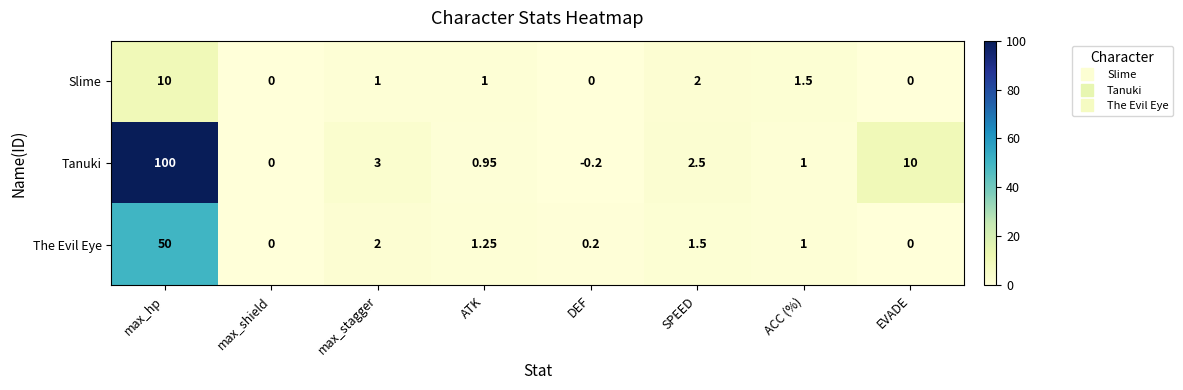

At which label does The Evil Eye first exceed 1?

max_hp